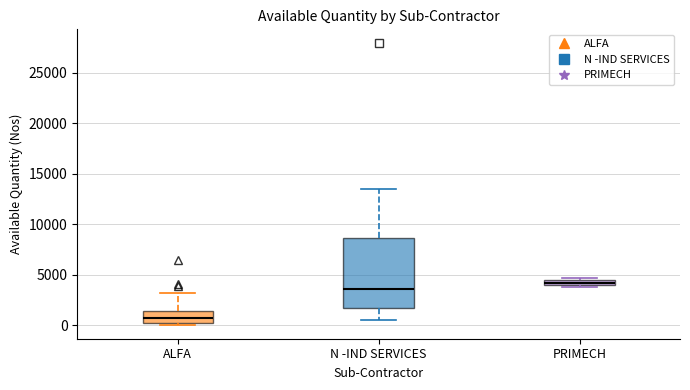

Comparing the boxes themselves (not the whiskers), which one is the tallest?

N -IND SERVICES